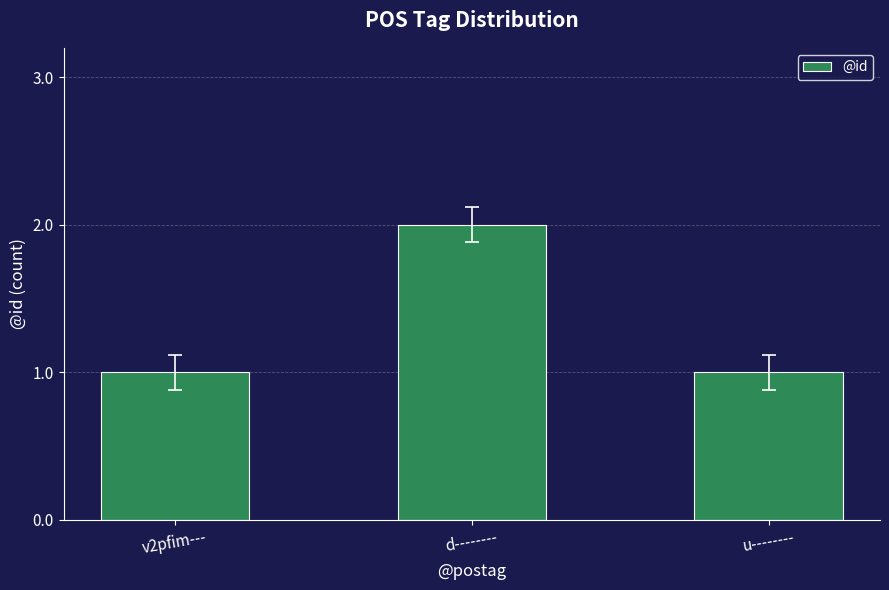

Count the values in the range 1 to 2.

3